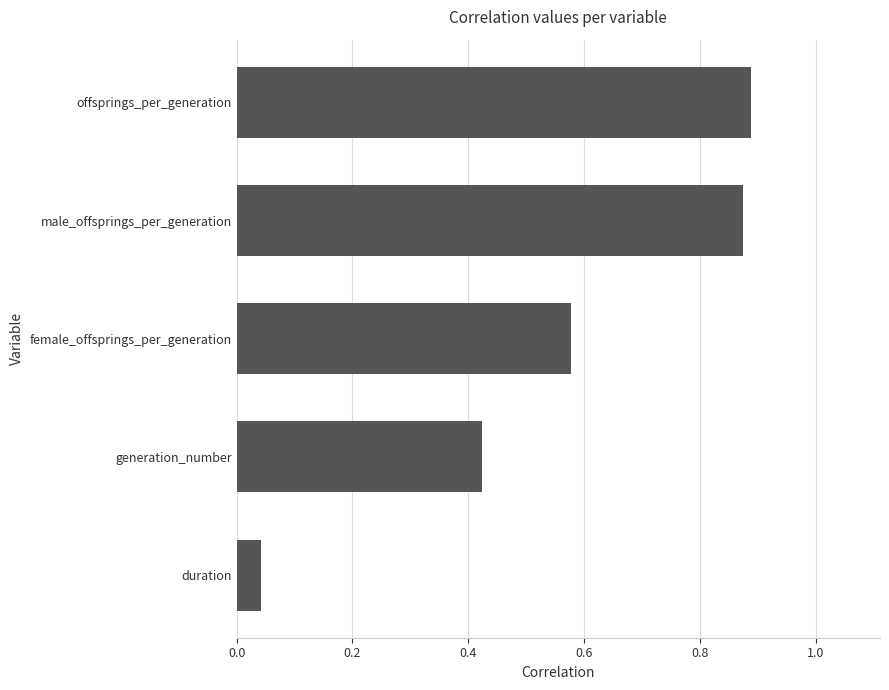

Are the bars grouped side by side (vs. stacked)?

No